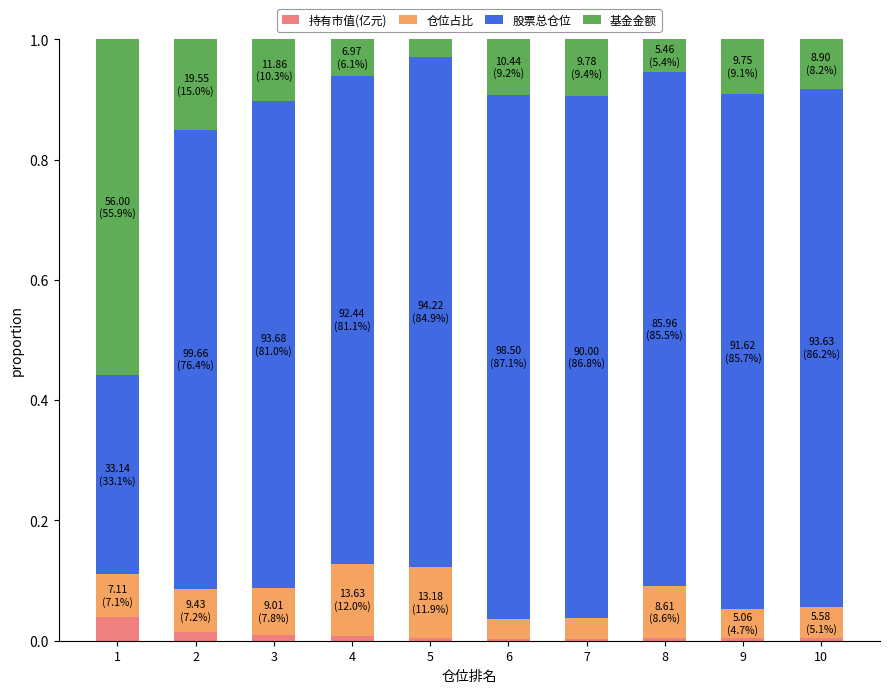

Where is 股票总仓位 nearest to the value 0?

1